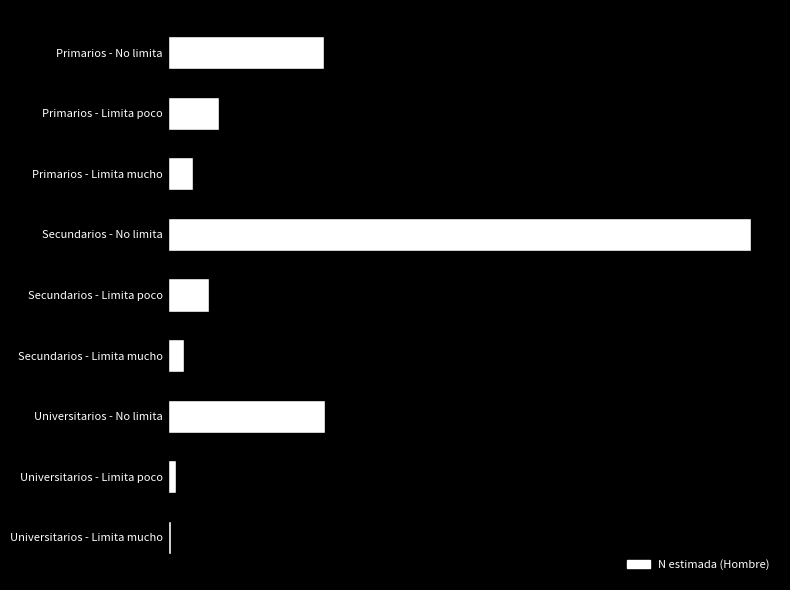

Are the bars horizontal?

Yes